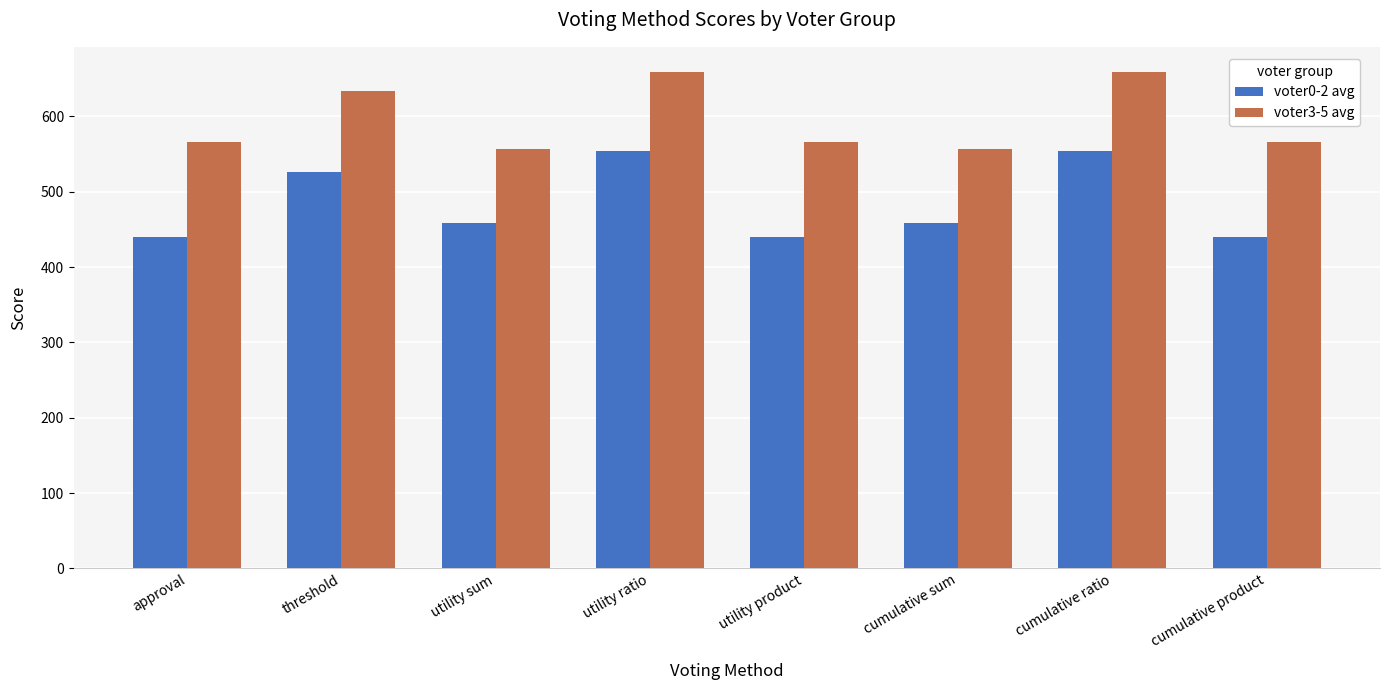

Which series has the largest total across all categories?

voter3-5 avg